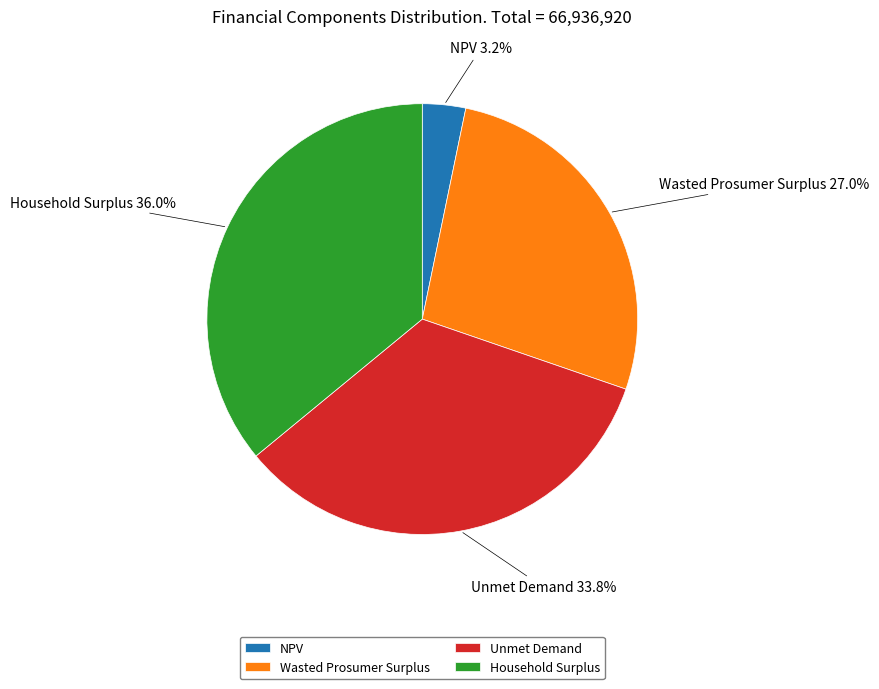

To the nearest percent, what is the difference between the largest and smallest slice percentages?

33%